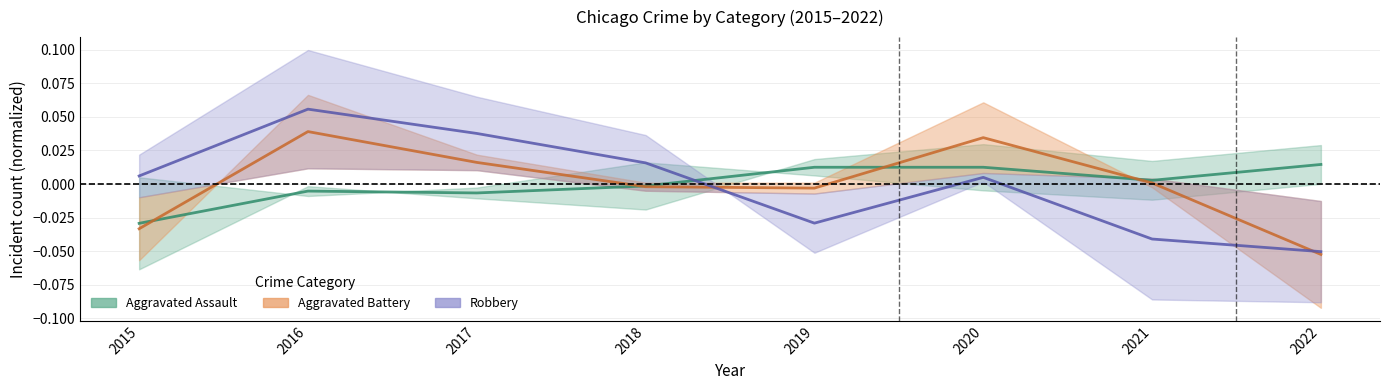

Which series has the largest total across all categories?

Aggravated Assault (Estimate)